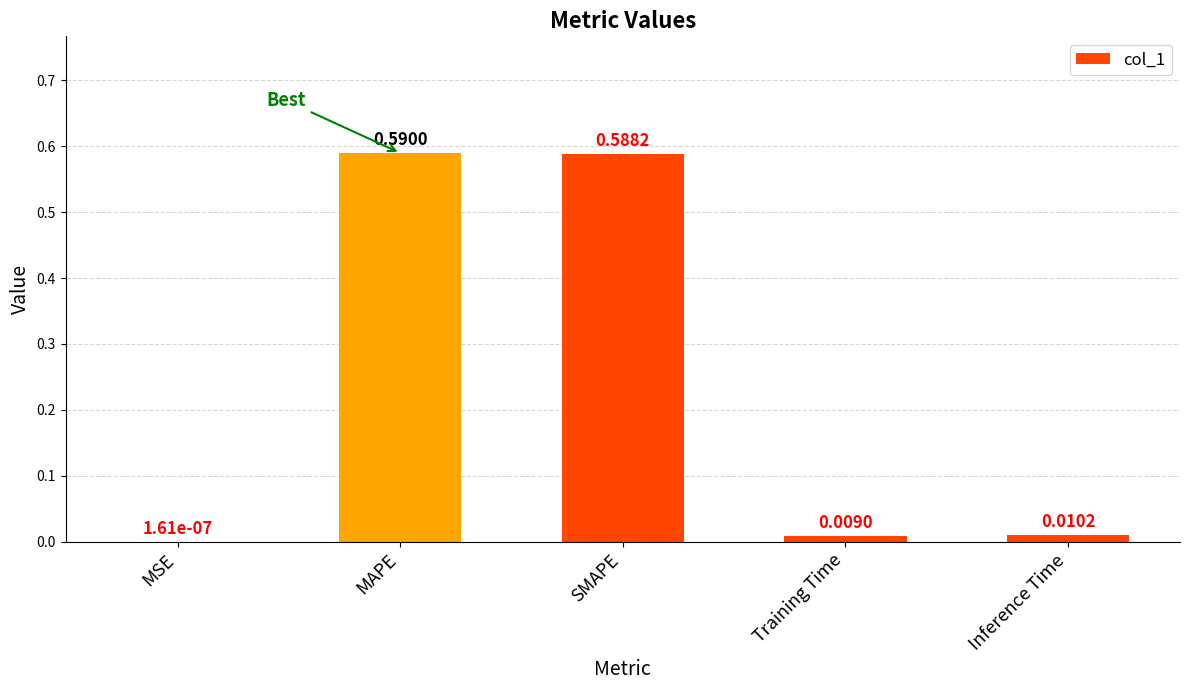

What is the change in value from SMAPE to Inference Time?

-0.6